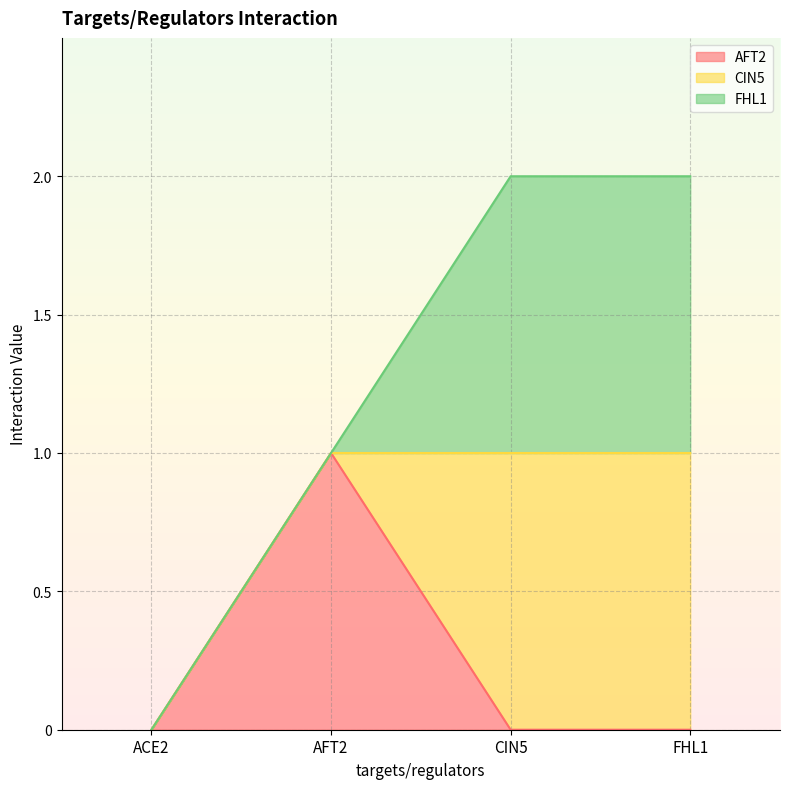

Which category has the highest value in the FHL1 series?

CIN5